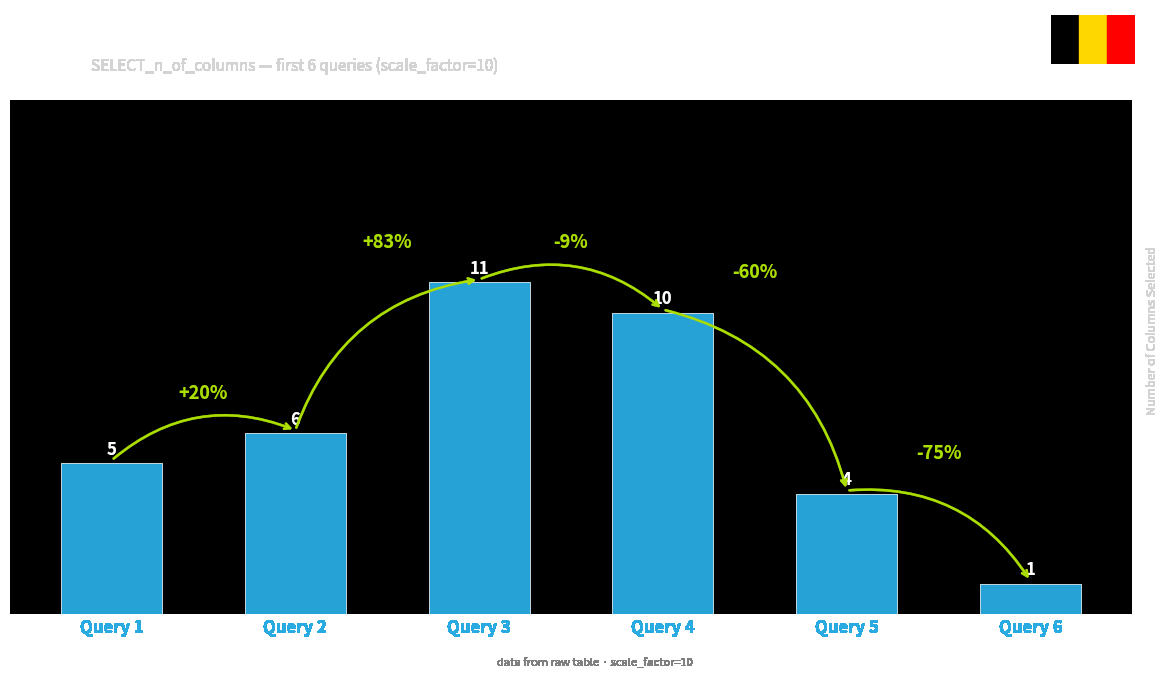

Reading left to right, list all the values displayed in this chart.

Query 1=5	Query 2=6	Query 3=11	Query 4=10	Query 5=4	Query 6=1